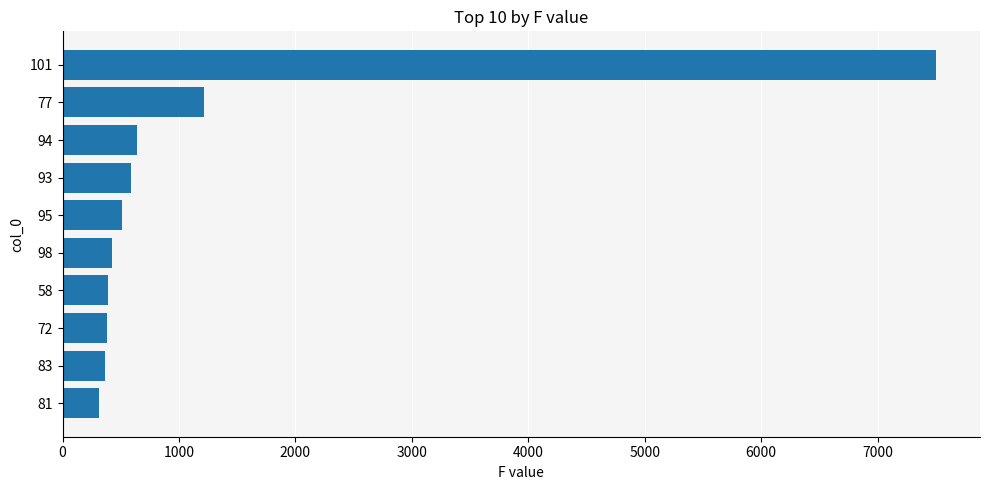

Count the number of data series in this chart.

1